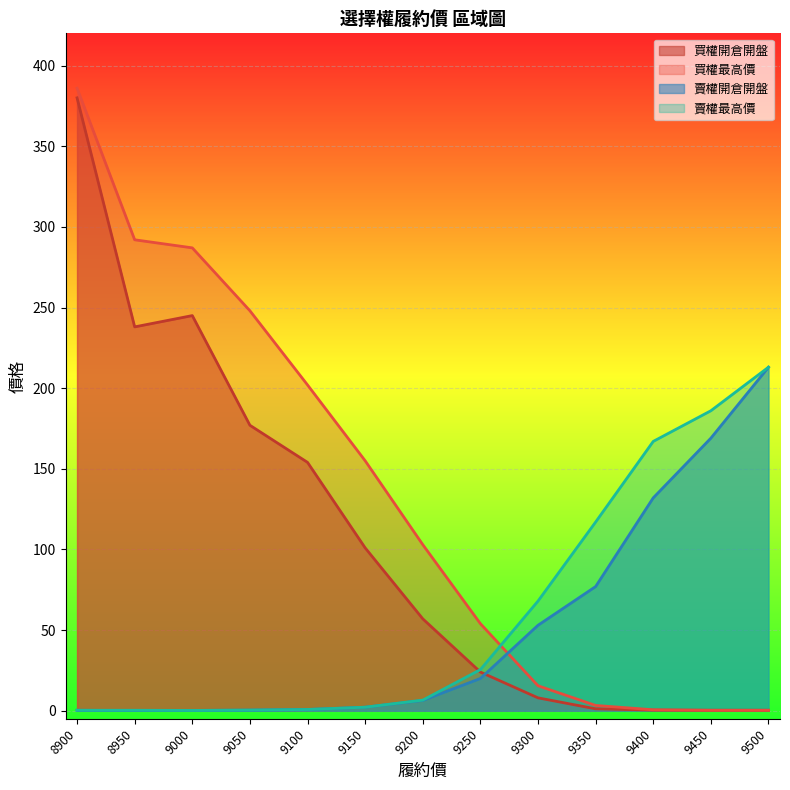

What is the value of the 買權最高價 point at the 8th from the left?

54.0